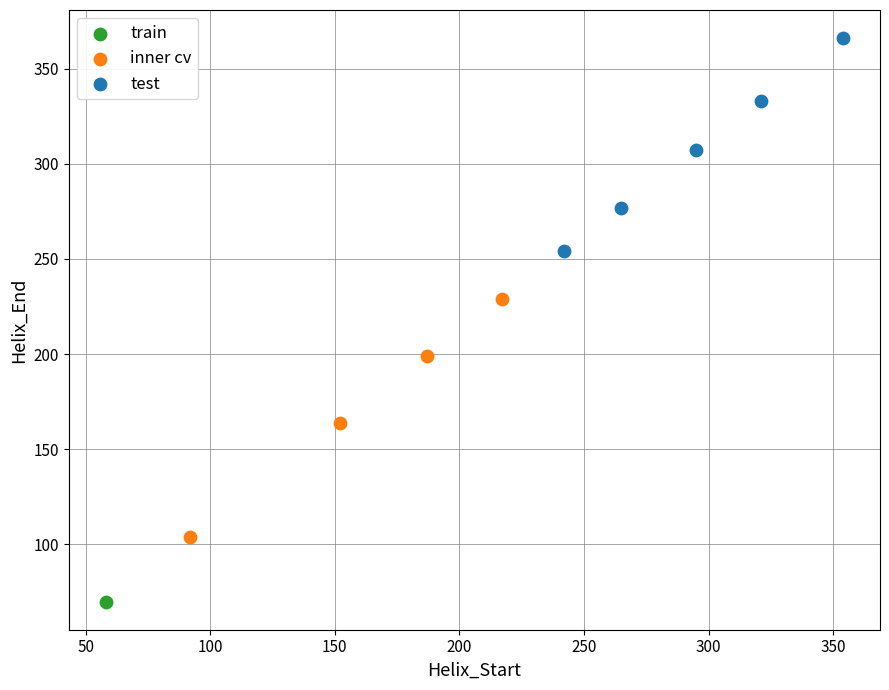

What are all the series names shown in the legend?

train, inner cv, test